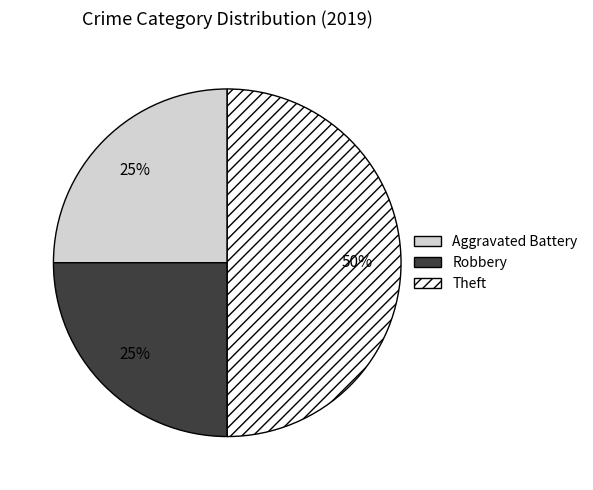

Is Robbery the majority of the pie?

No